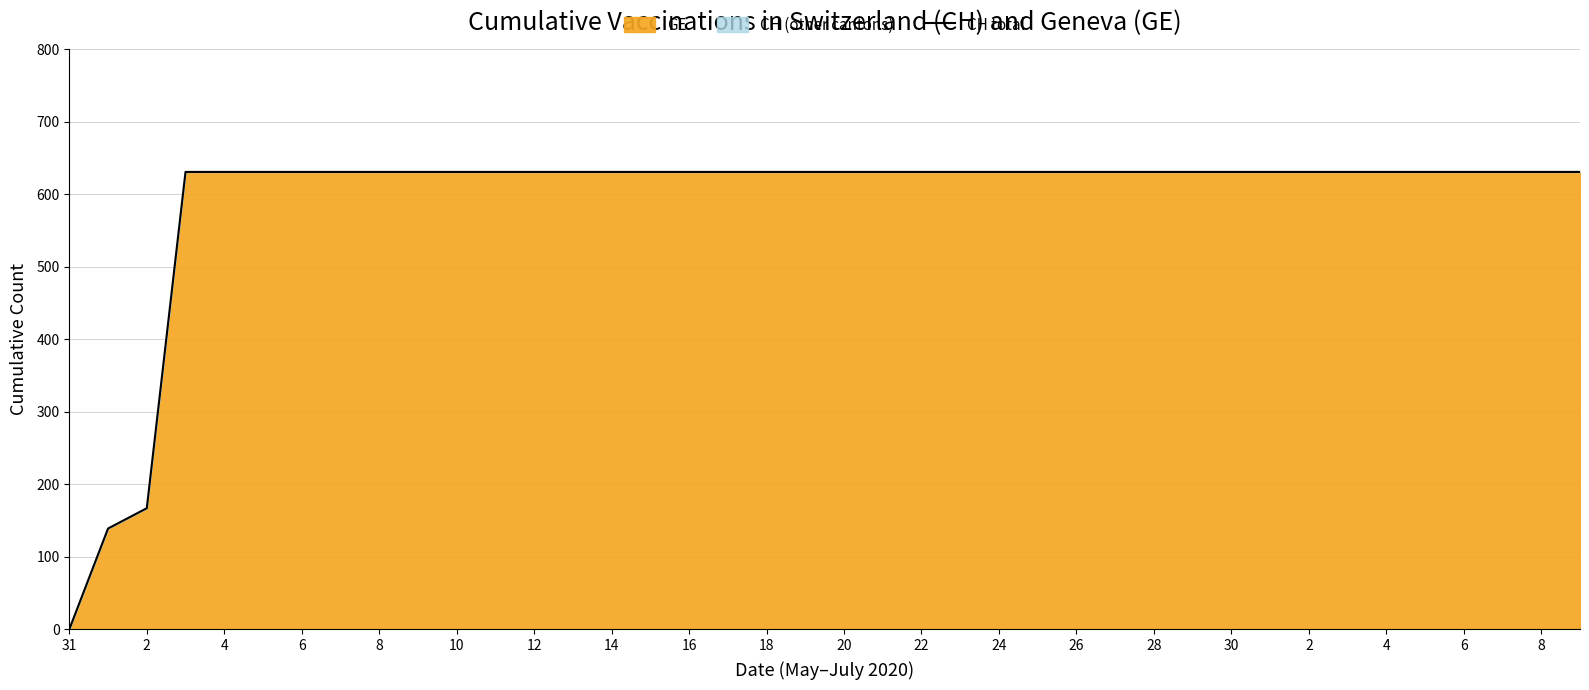

What is the maximum value shown in the chart?

631